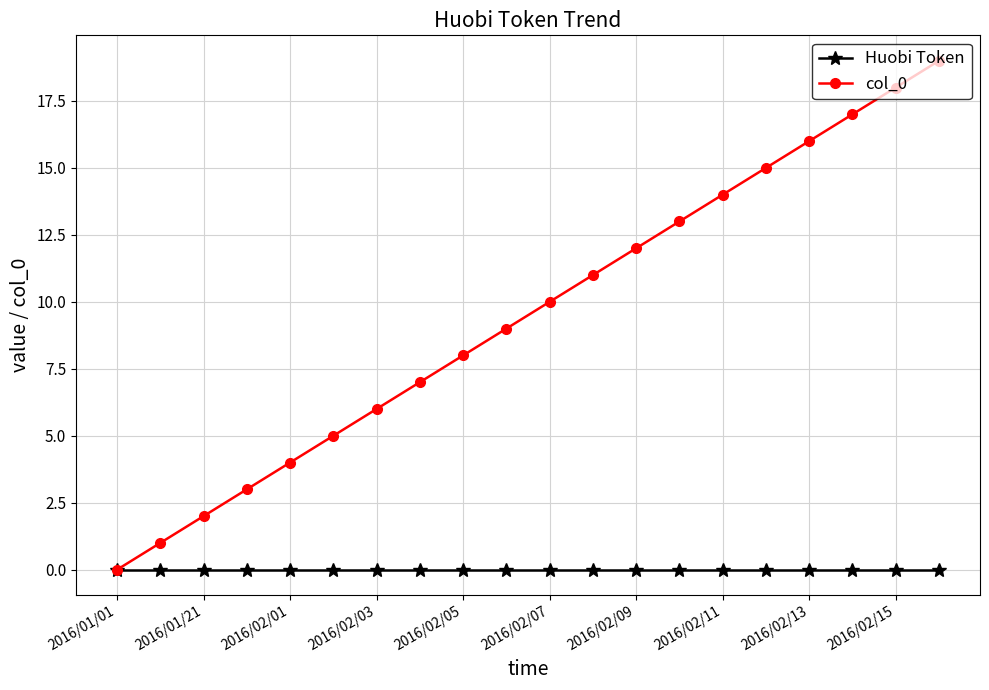

What are all the series names shown in the legend?

Huobi Token, col_0